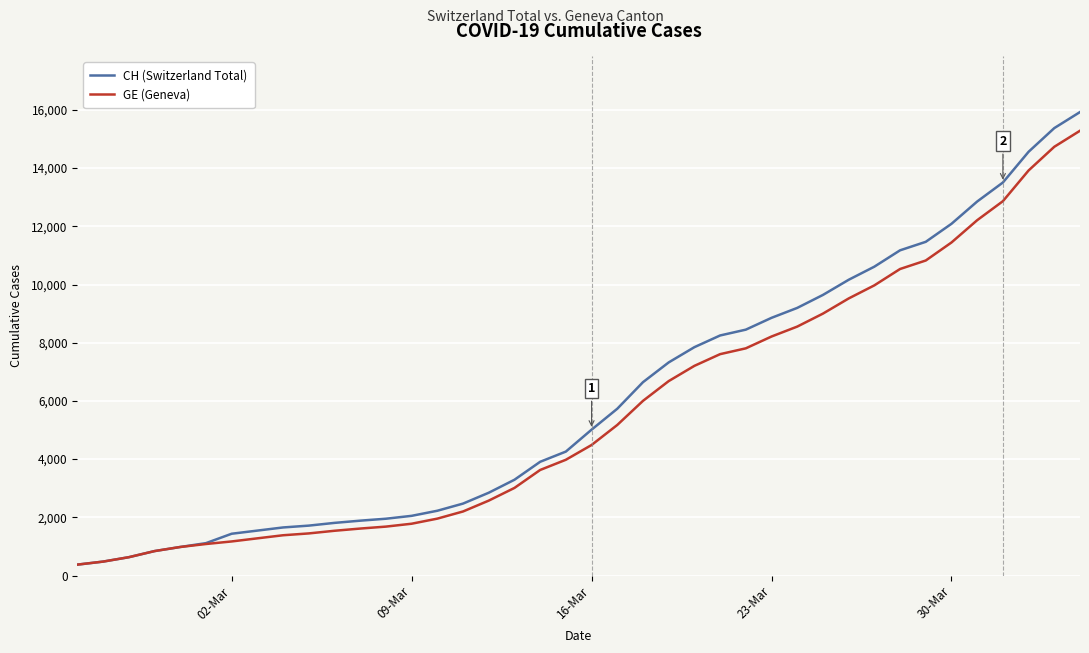

What is the maximum value for GE (Geneva)?

15284